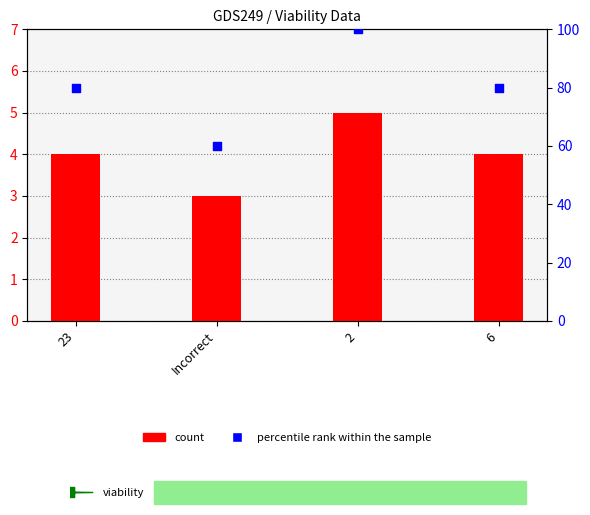

Is the value of percentile rank within the sample at 23 greater than the value of count at 6?

Yes